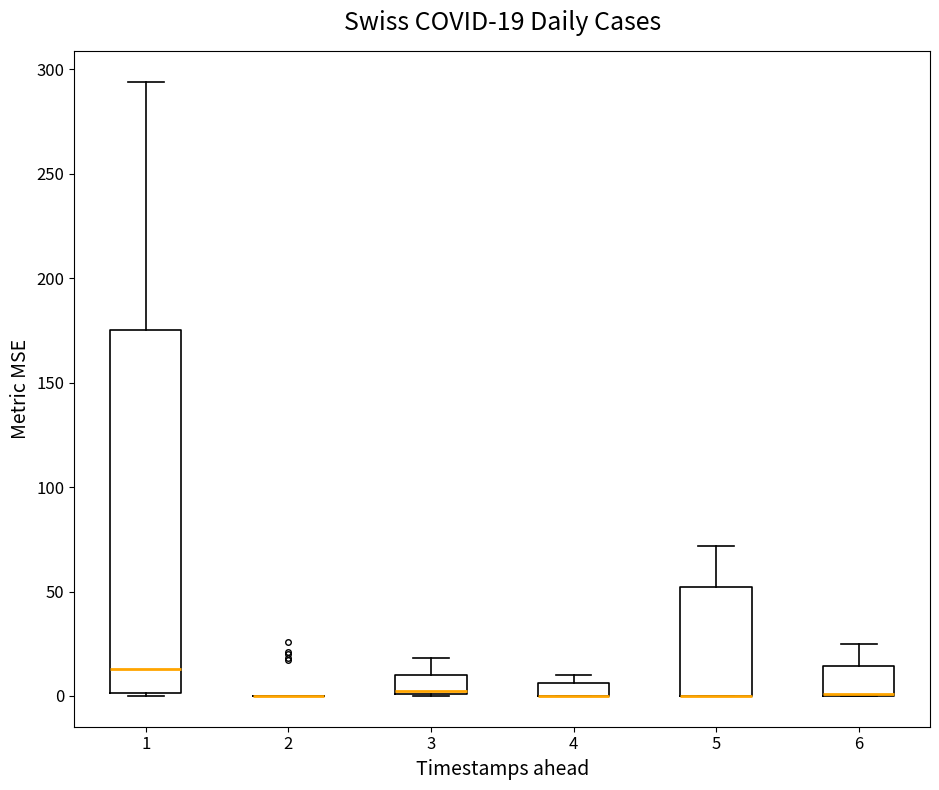

Which box is the tallest, from its lower edge to its upper edge?

1